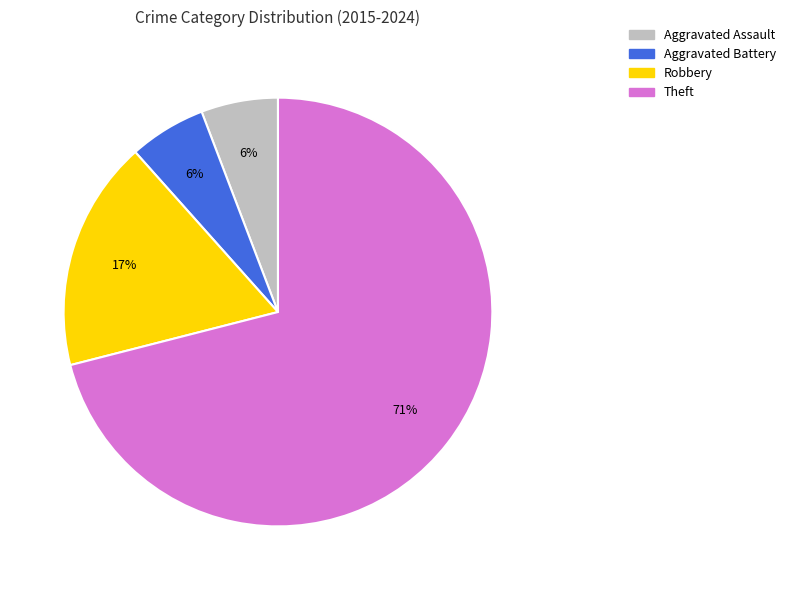

Between Aggravated Battery and Theft, which is larger?

Theft